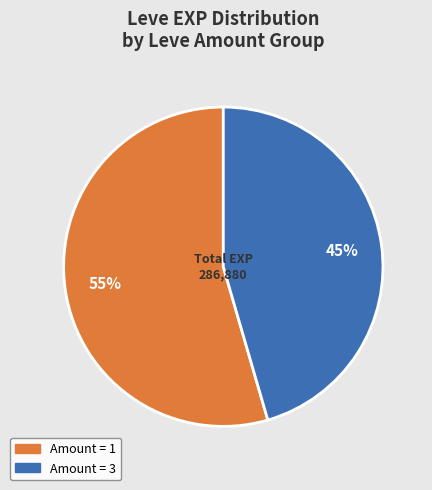

Is there a majority slice in this chart?

Yes